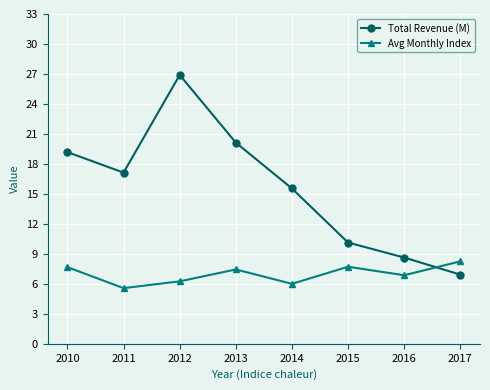

Rank the series at 2013 from lowest to highest value.

Avg Monthly Index, Total Revenue (M)